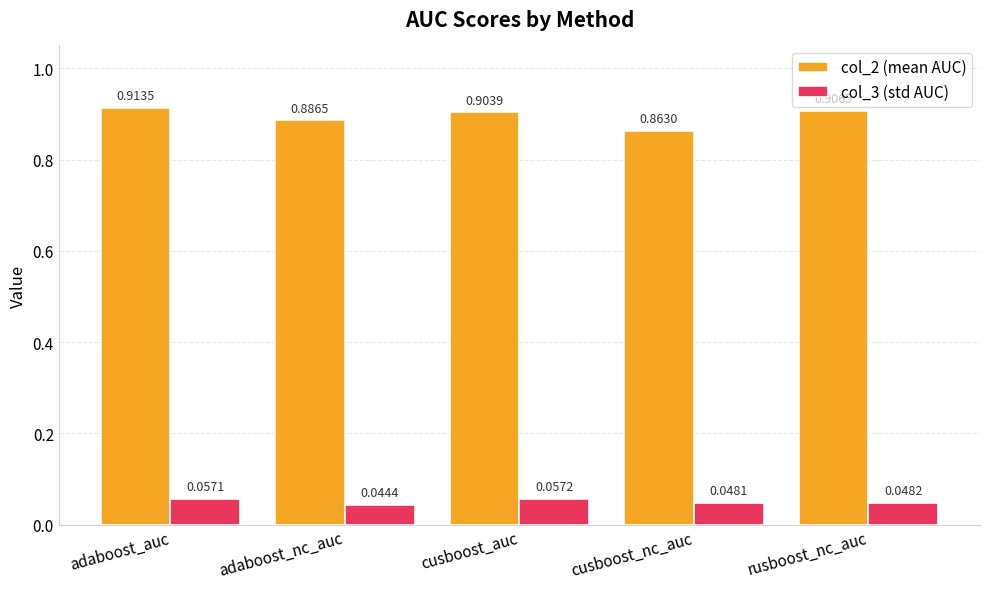

List the labels in order of col_2 (mean AUC) value, smallest first.

cusboost_nc_auc, adaboost_nc_auc, cusboost_auc, rusboost_nc_auc, adaboost_auc